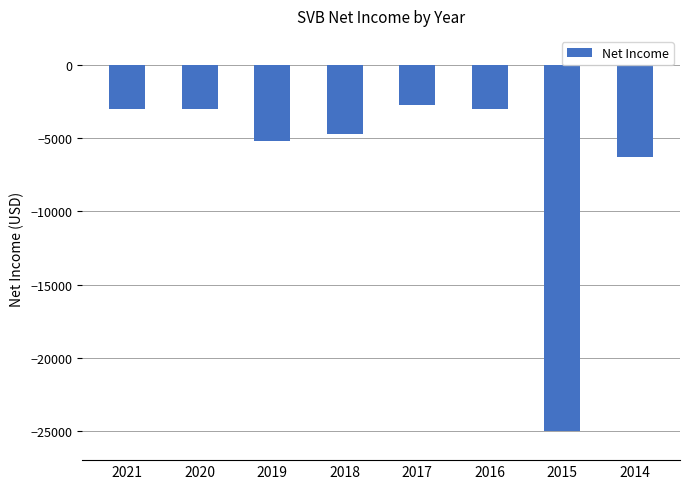

What is the average value?

-6612